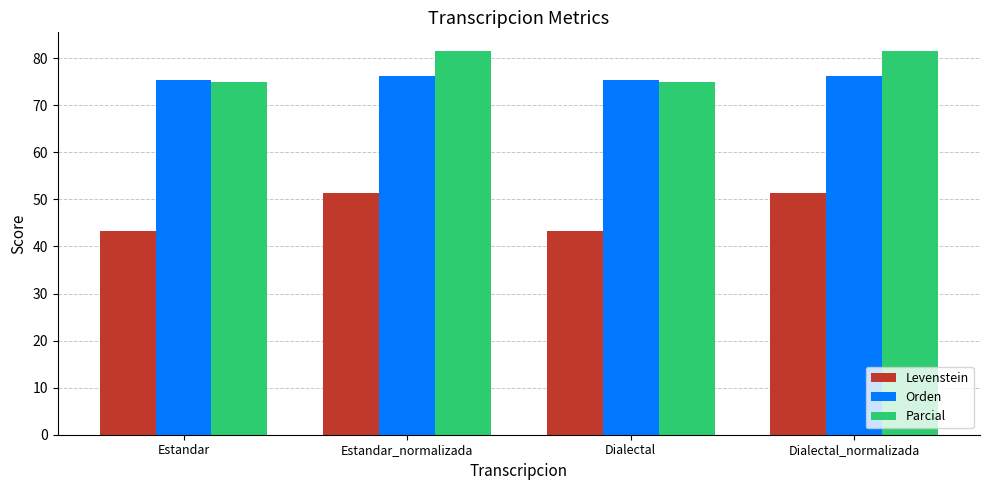

Does the chart contain any negative values?

No